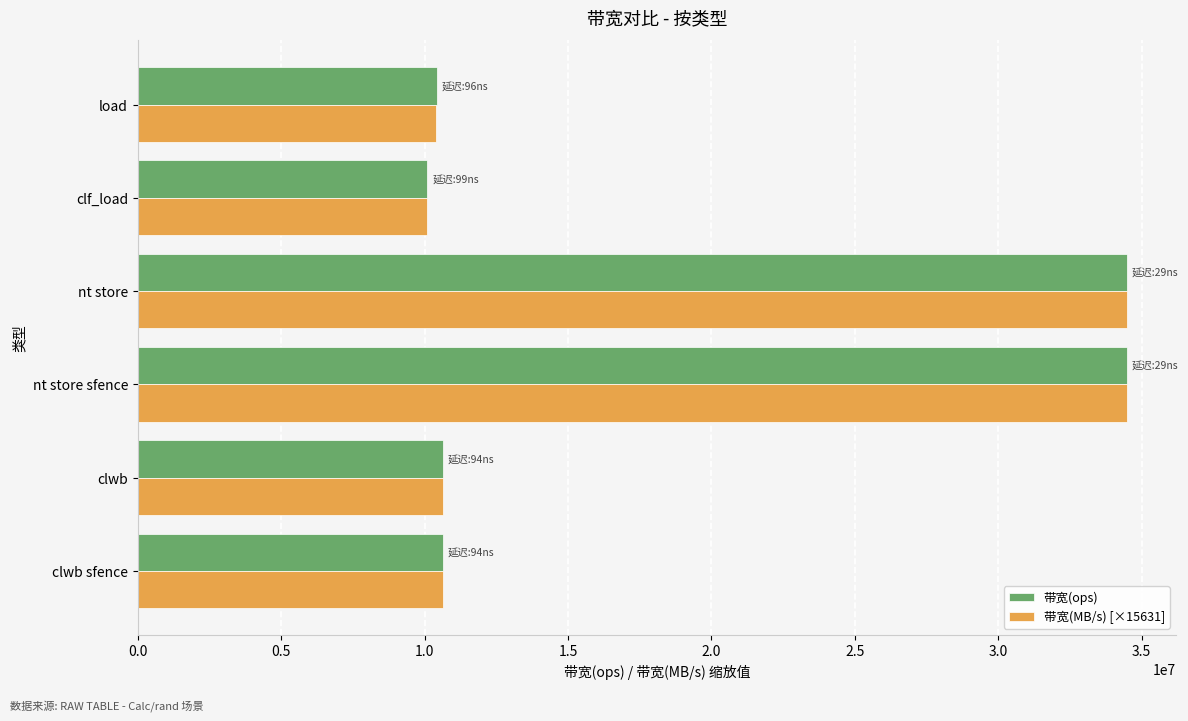

Which series has the widest spread of values?

带宽(MB/s) [×15631]